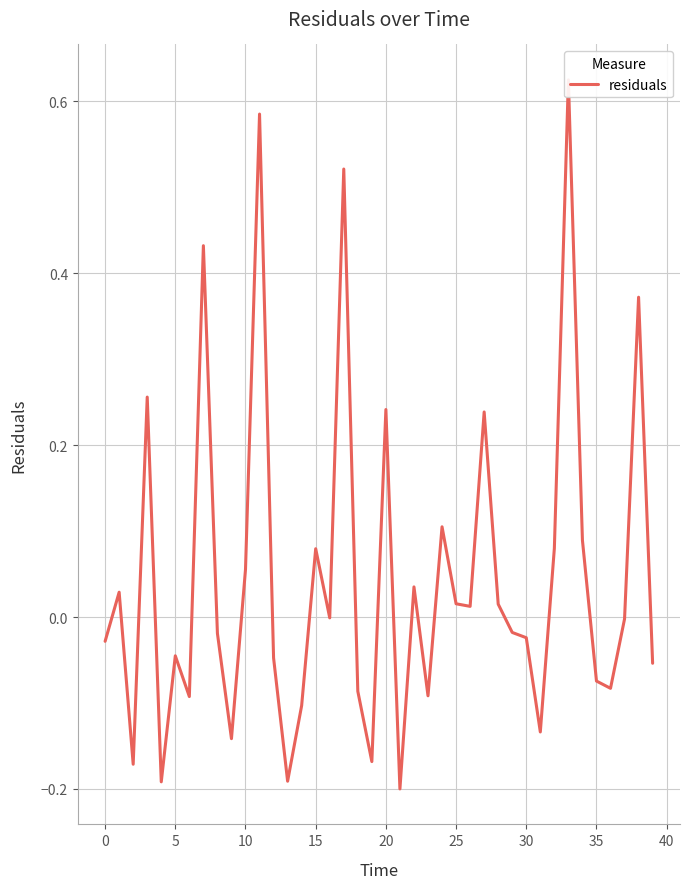

True or false: the data shows 0.0 at 22.

True